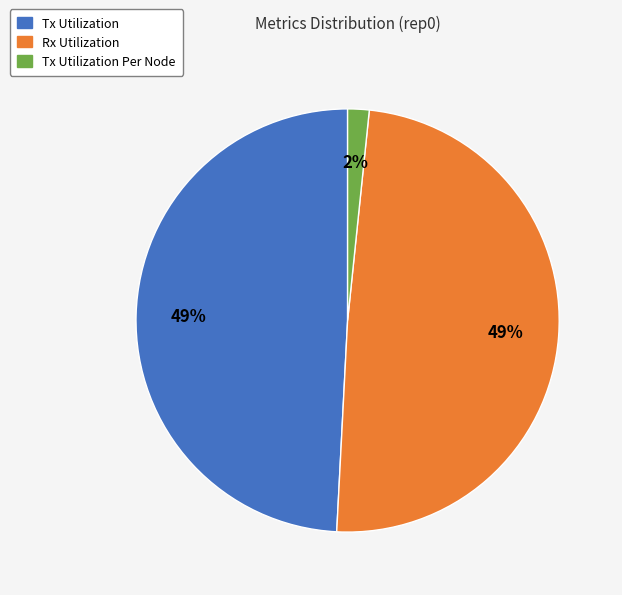

To the nearest percent, what is the average slice percentage?

33%